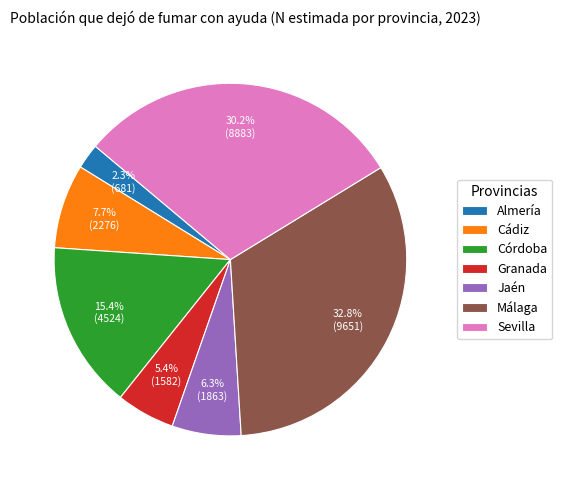

To the nearest percent, what is the difference between the Cádiz and Granada slice percentages?

2%